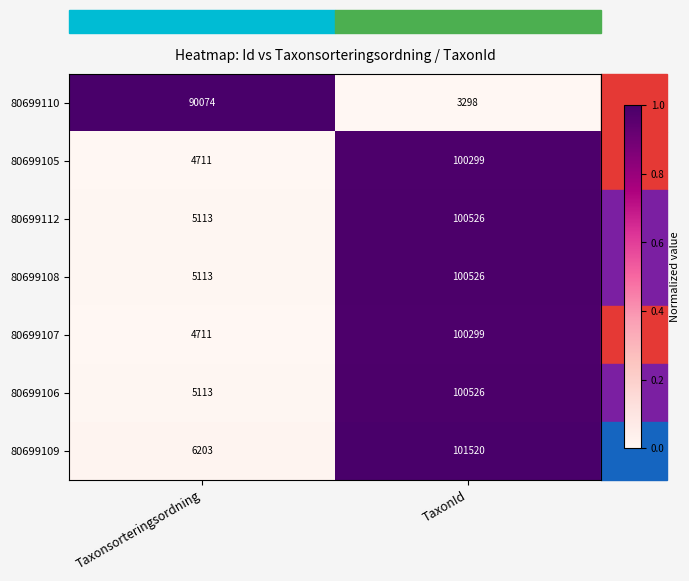

What is the minimum value for 80699105?

4711